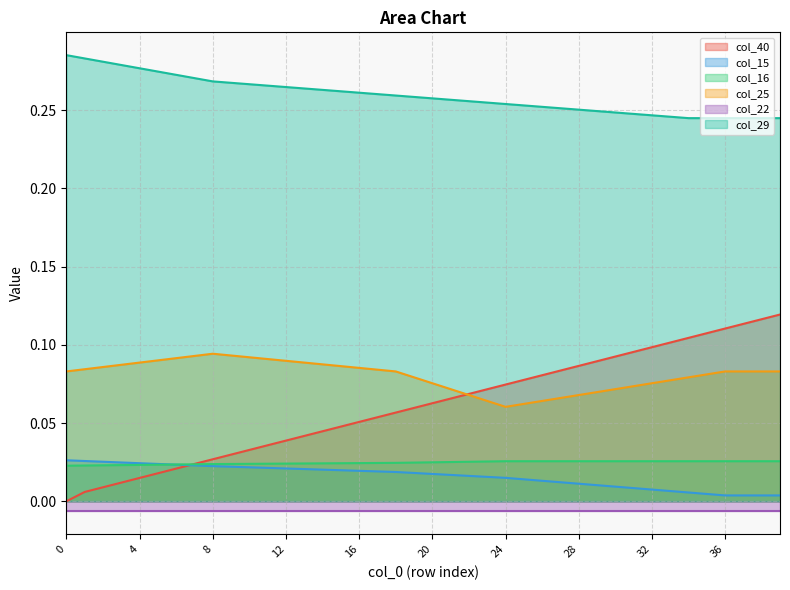

Rank the categories by col_16 value from lowest to highest.

0, 1, 2, 3, 4, 5, 6, 7, 8, 9, 10, 11, 12, 13, 14, 15, 16, 17, 18, 19, 20, 21, 22, 23, 24, 25, 26, 27, 28, 29, 30, 31, 32, 33, 34, 35, 36, 37, 38, 39